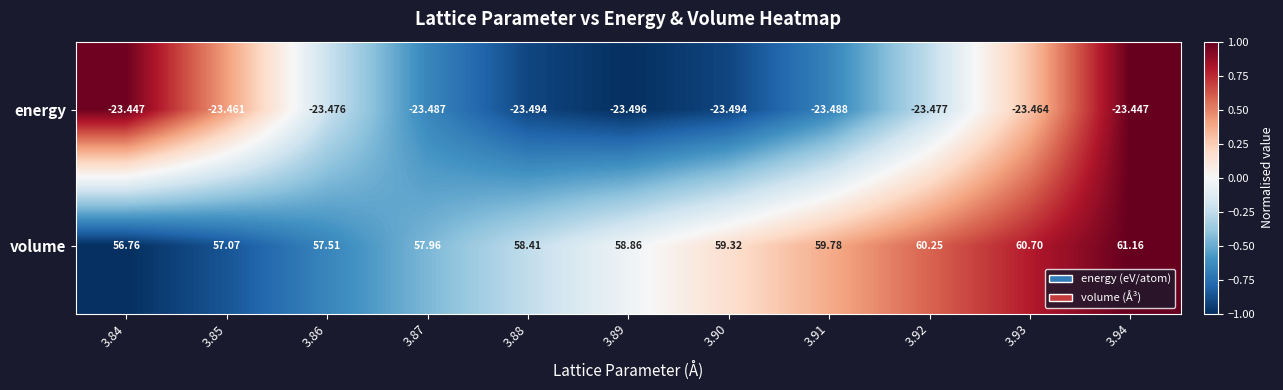

What is the difference between the highest and lowest values at 3.93?

84.2